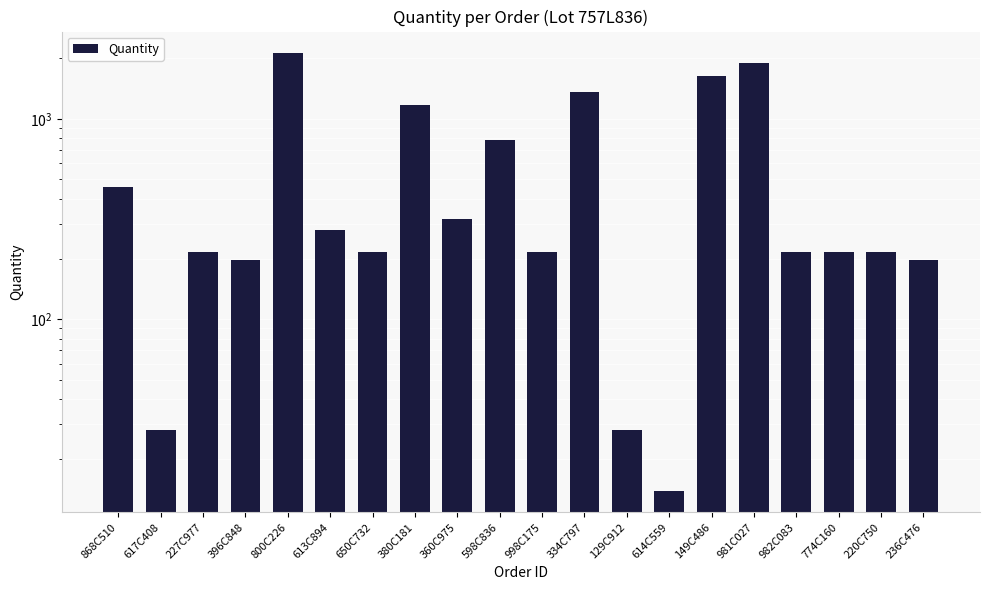

Is it true that the value at 396C848 is 198?

True